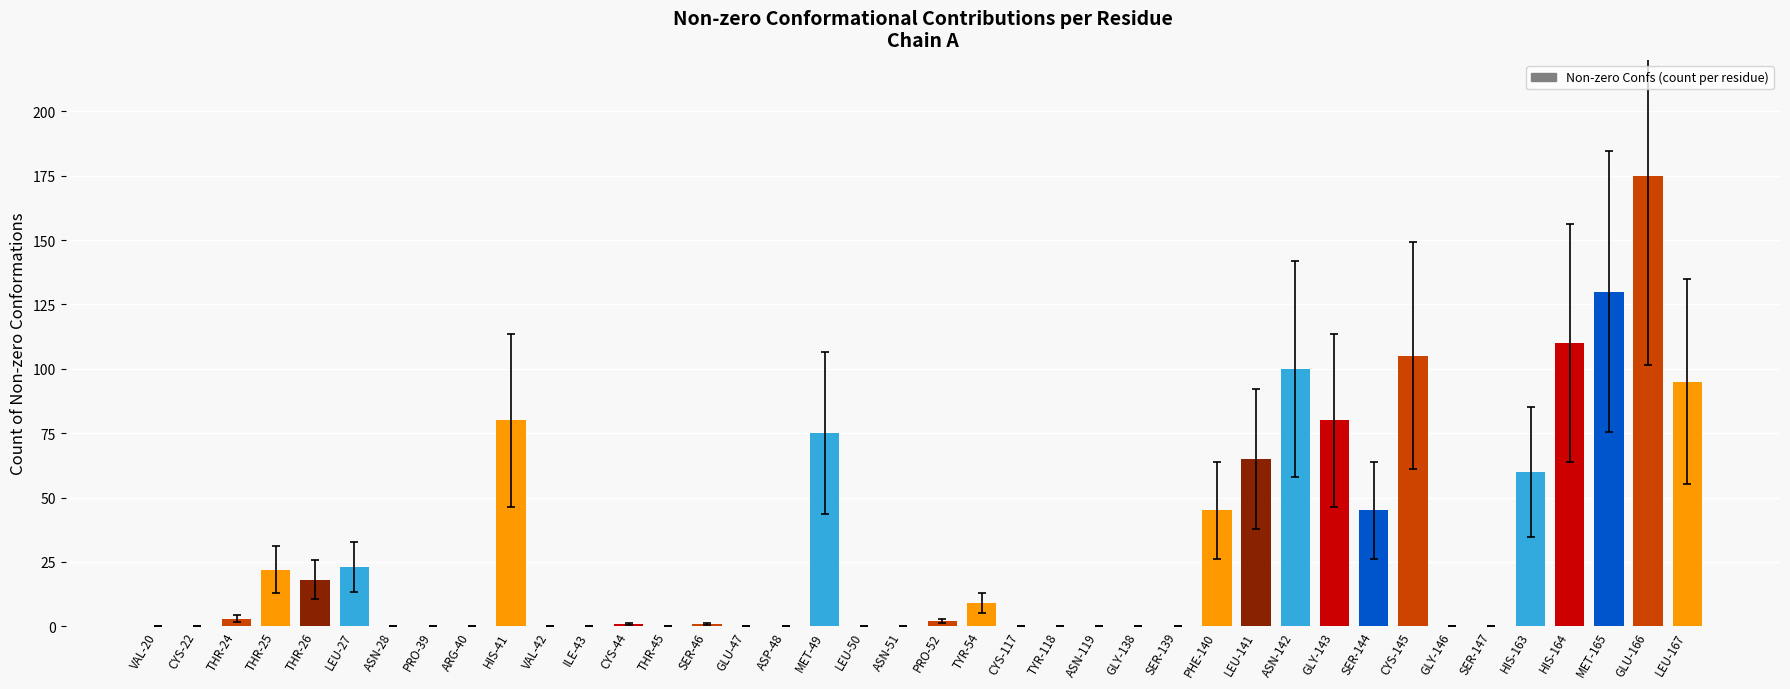

What value does the data have at GLU-166?

175